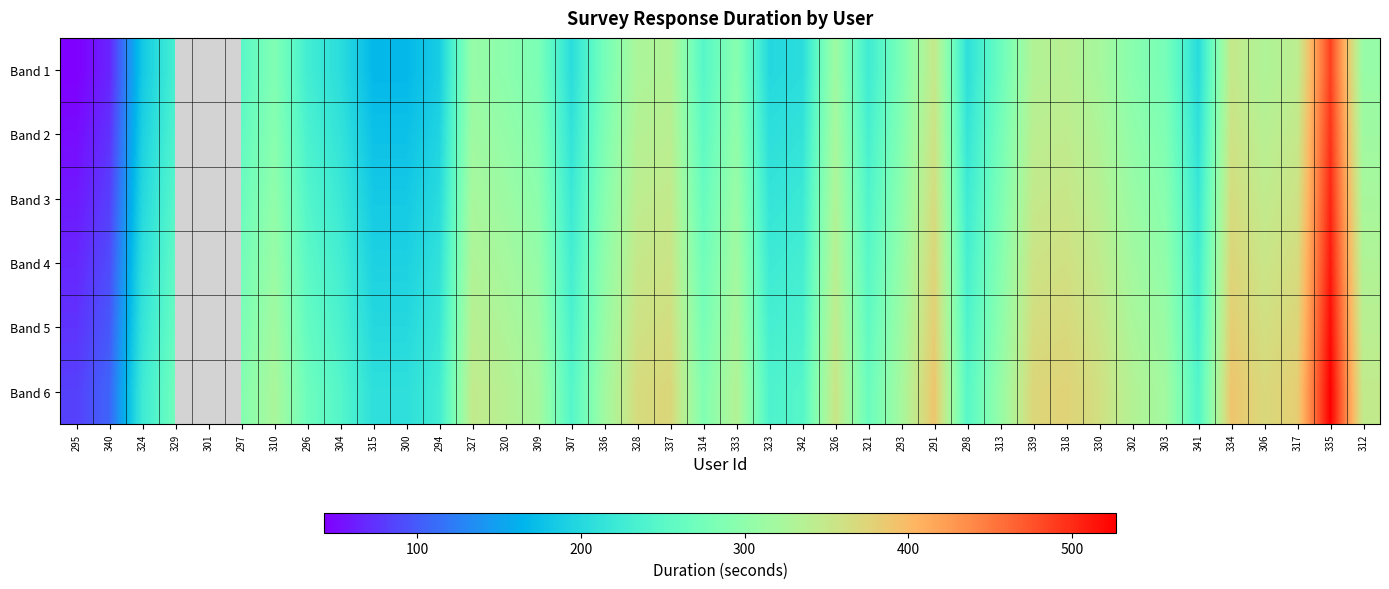

At which label does Band 2 first exceed 286?

310